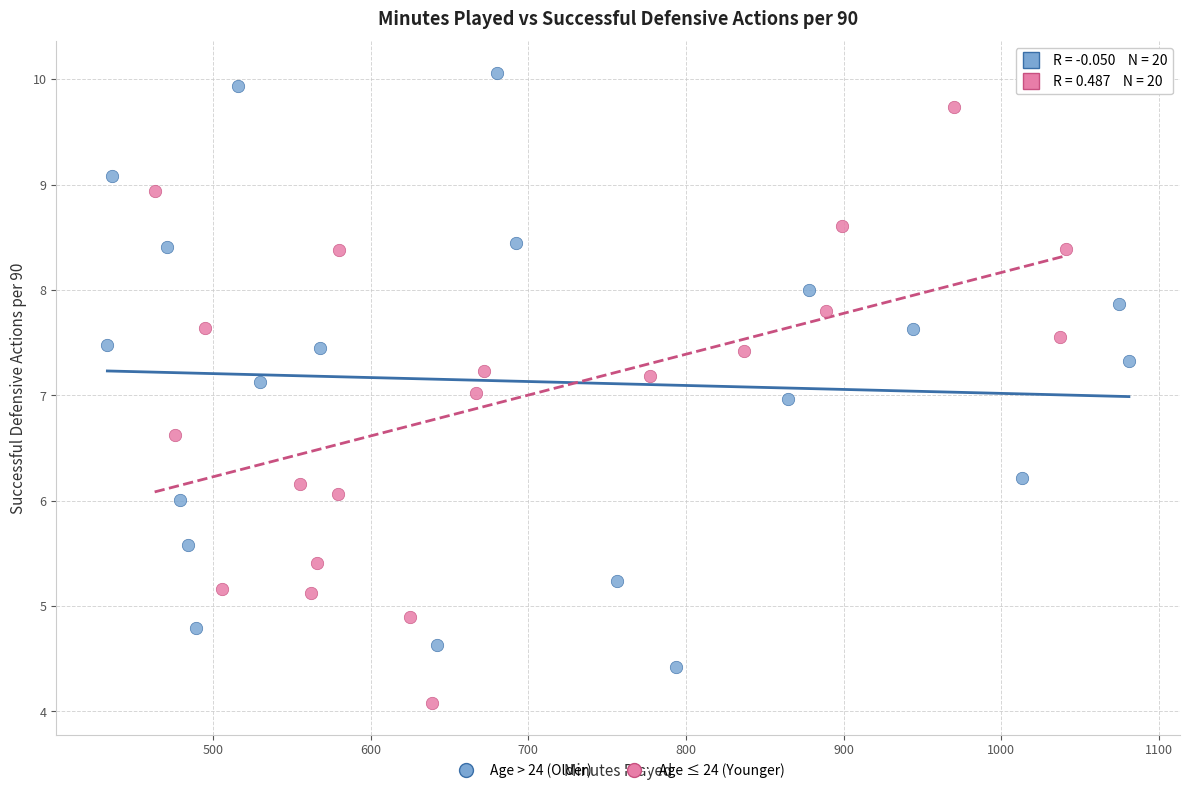

Which series contains the highest Y value?

Age > 24 (Older)